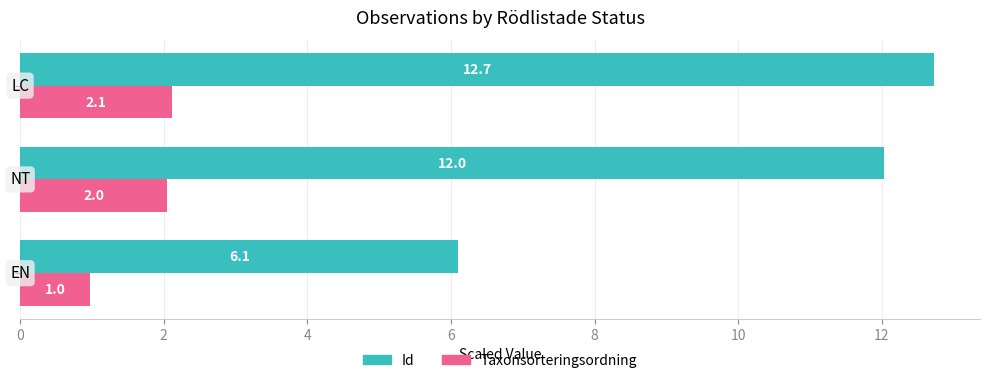

Which series has the largest range (max minus min)?

Id